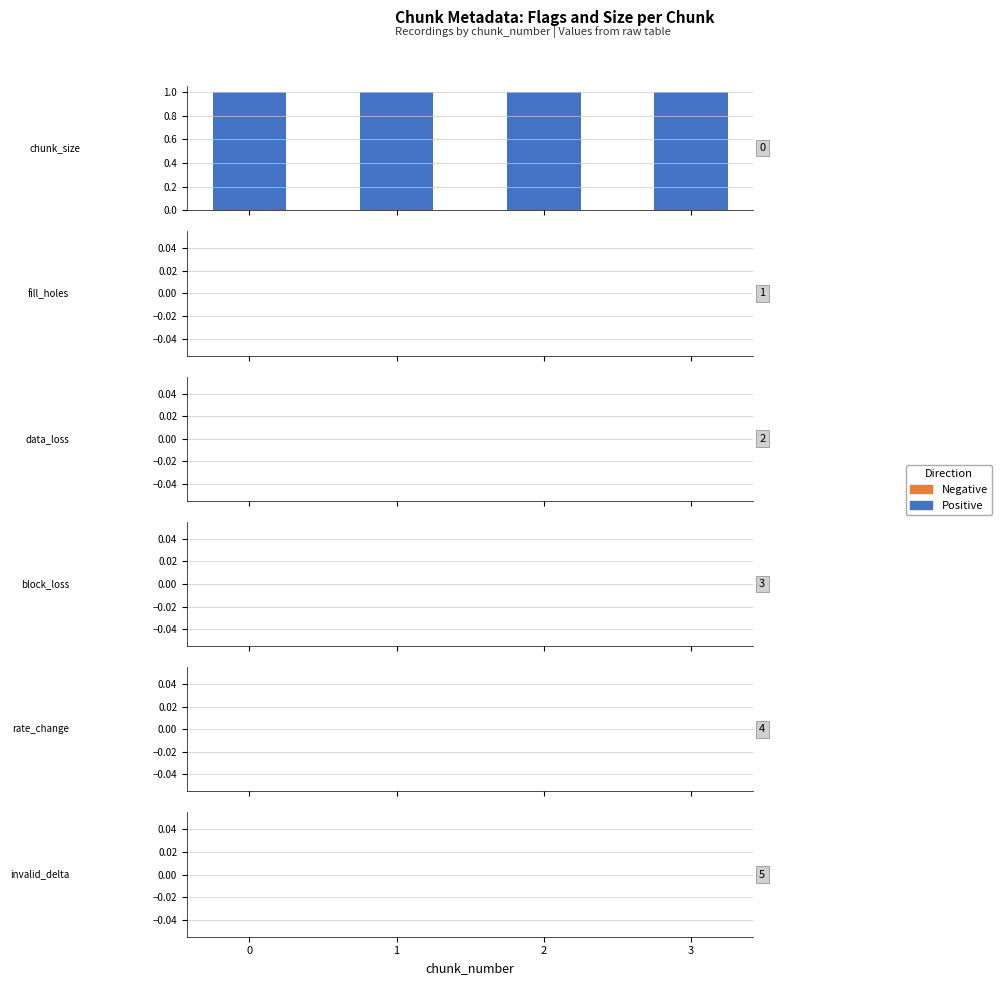

How many groups of bars are there?

4